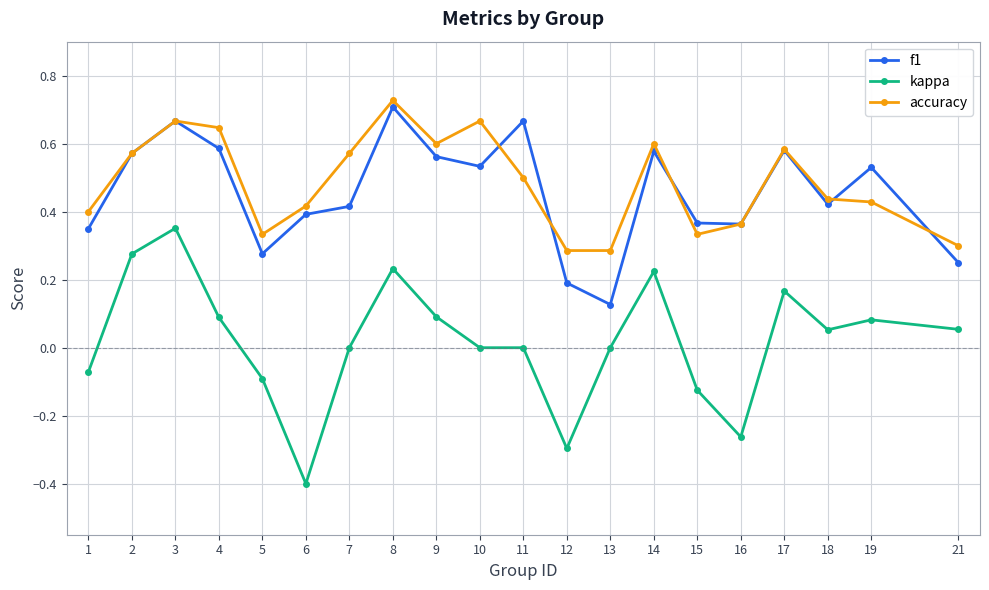

How many lines are shown in the chart?

3